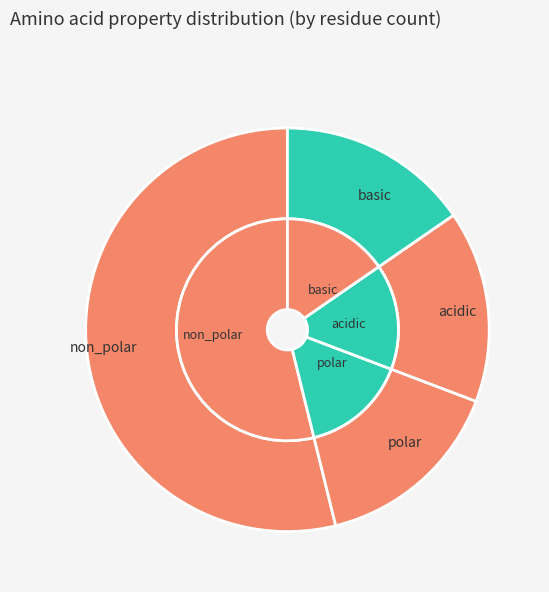

Does non_polar account for over 50% of the chart?

Yes